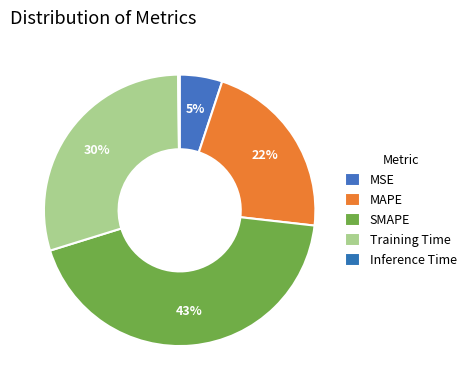

The MAPE slice represents 22% of the pie. True or false?

True